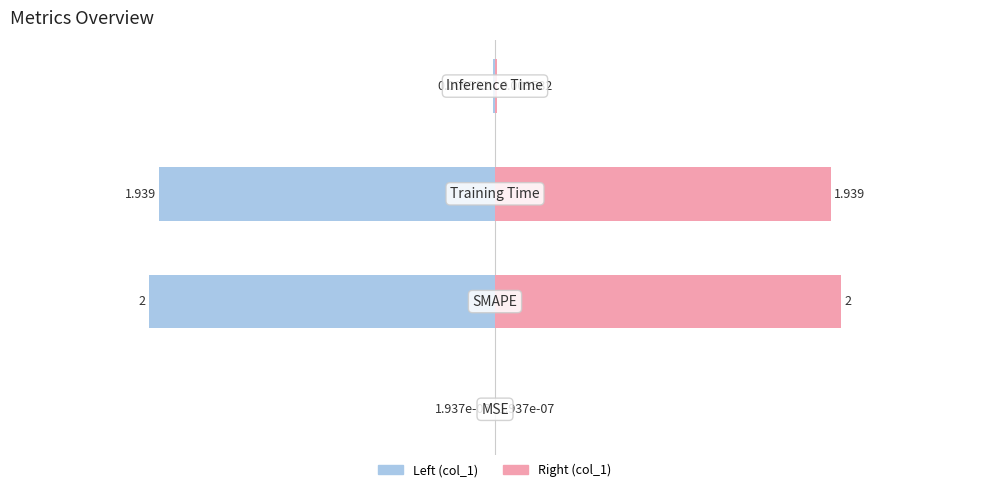

Rank the series by their maximum value, from highest to lowest.

col_1 (right), col_1 (left)